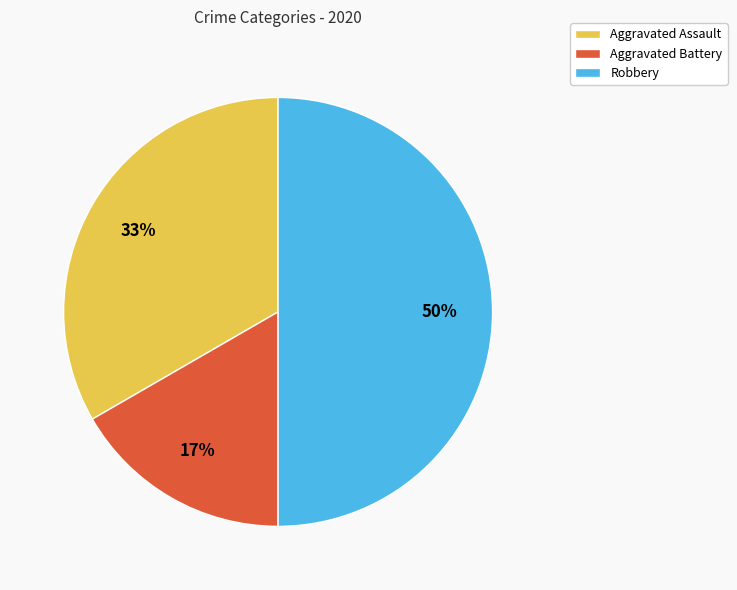

To the nearest percent, what portion does Robbery represent?

50%